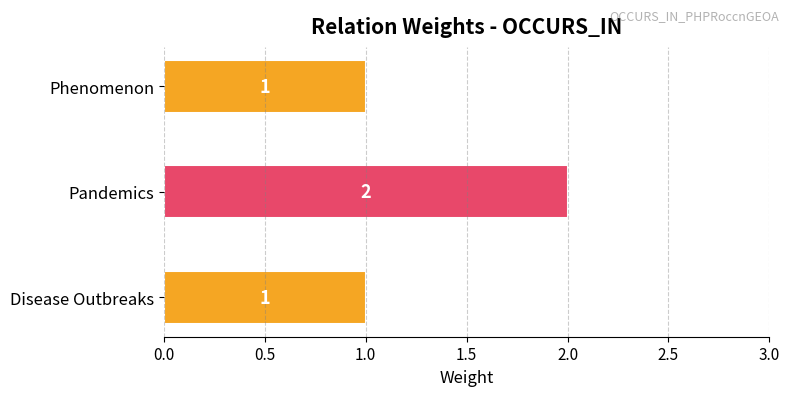

Which category has the highest value across all series?

Pandemics